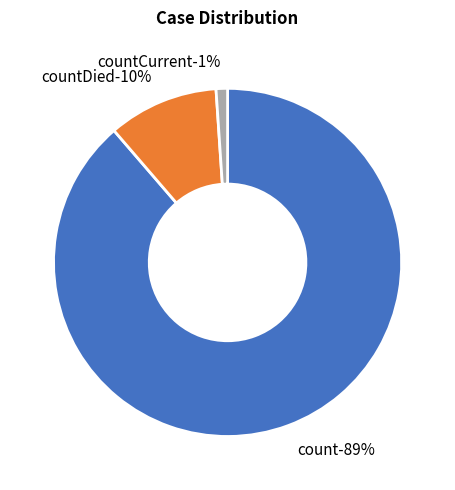

Approximately how many times larger is the value at count compared to countDied?

8.6